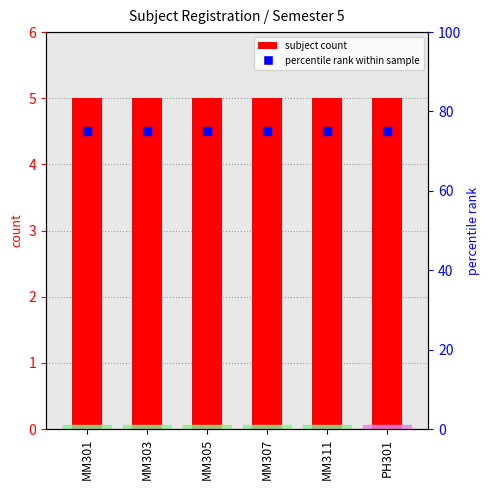

Which series contains the lowest Y value?

subject count